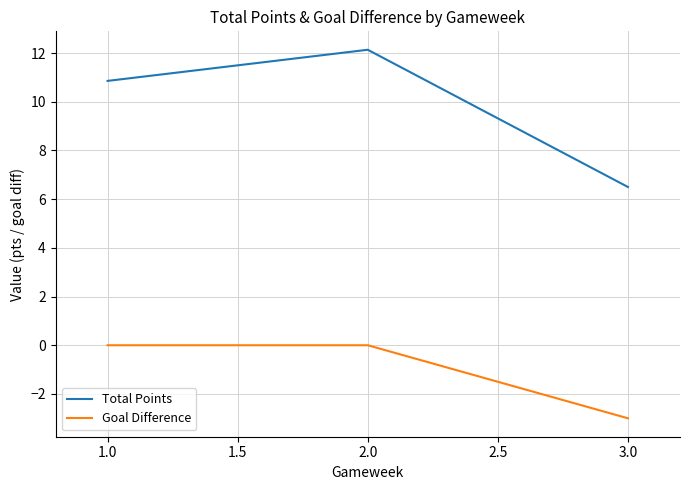

What position from the left is 3.0?

3